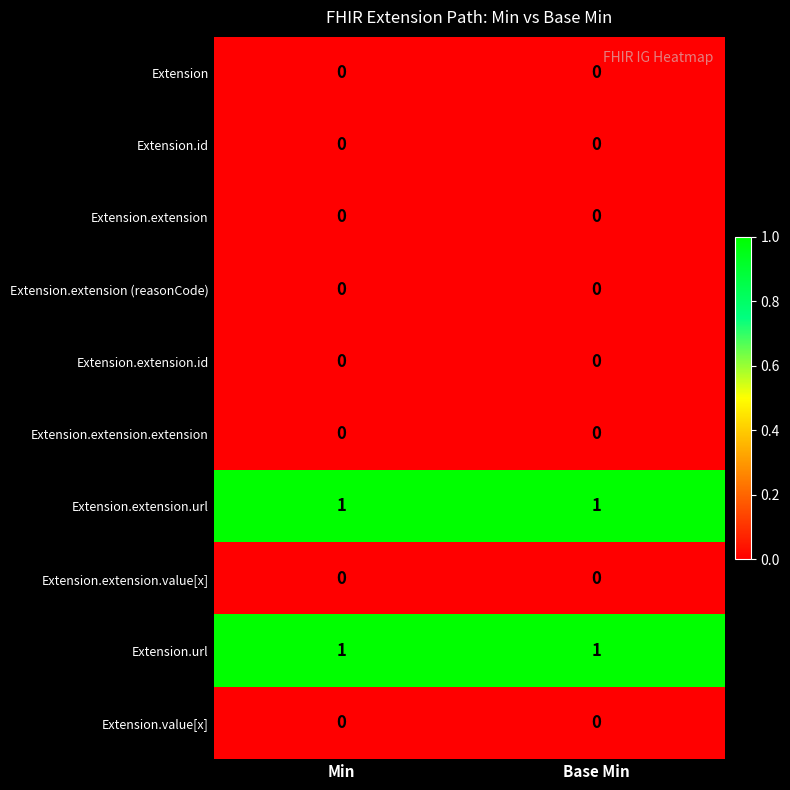

True or false: Extension.extension.url has a value of 1 at Min.

True